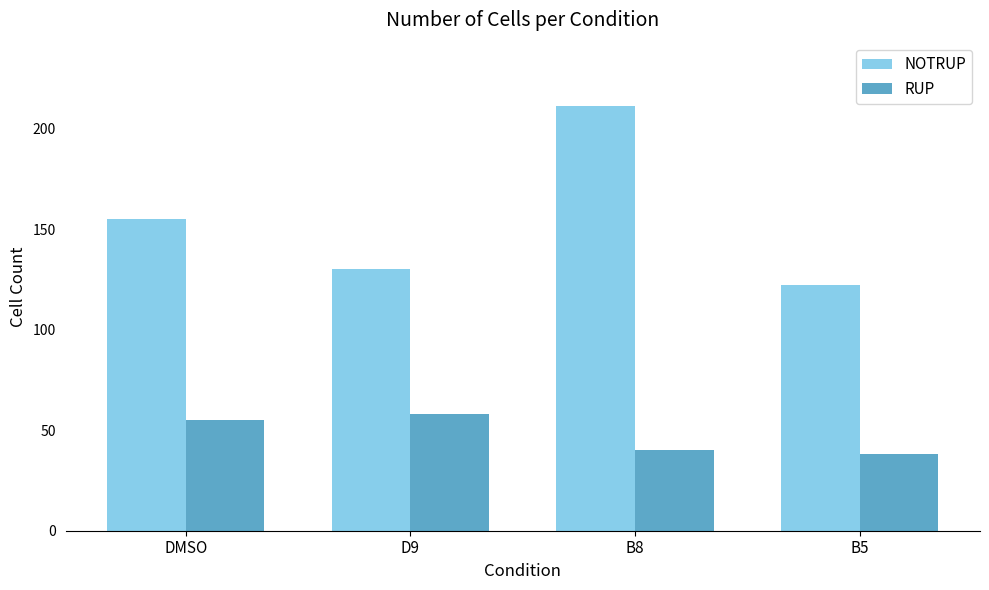

What is the difference between the second highest and minimum values in the RUP series?

17